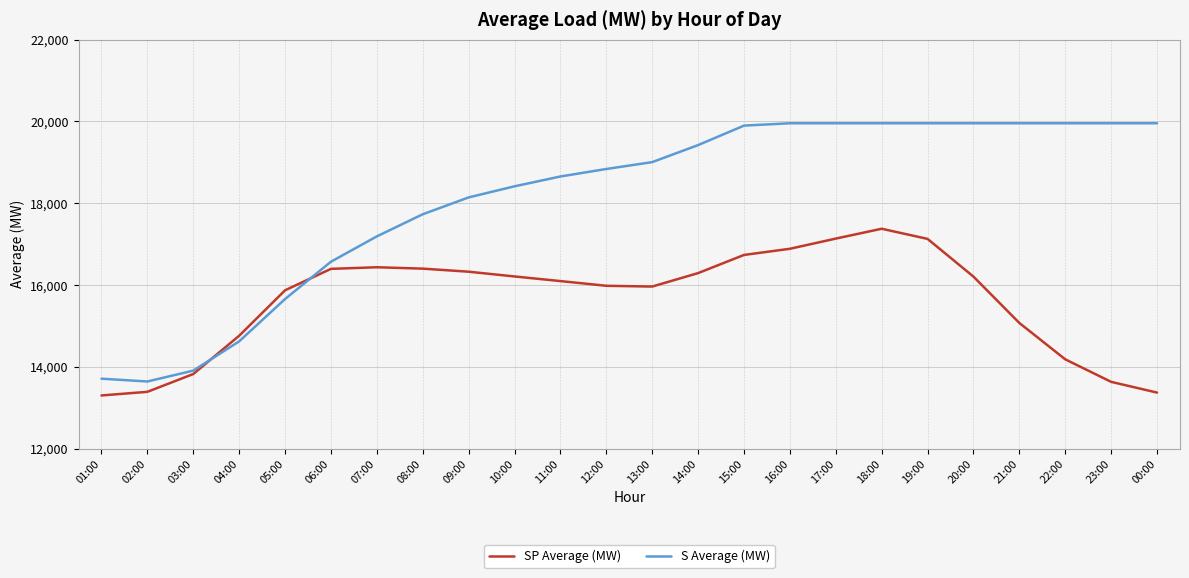

What is the spread (max minus min) of values at 23:00?

6322.6